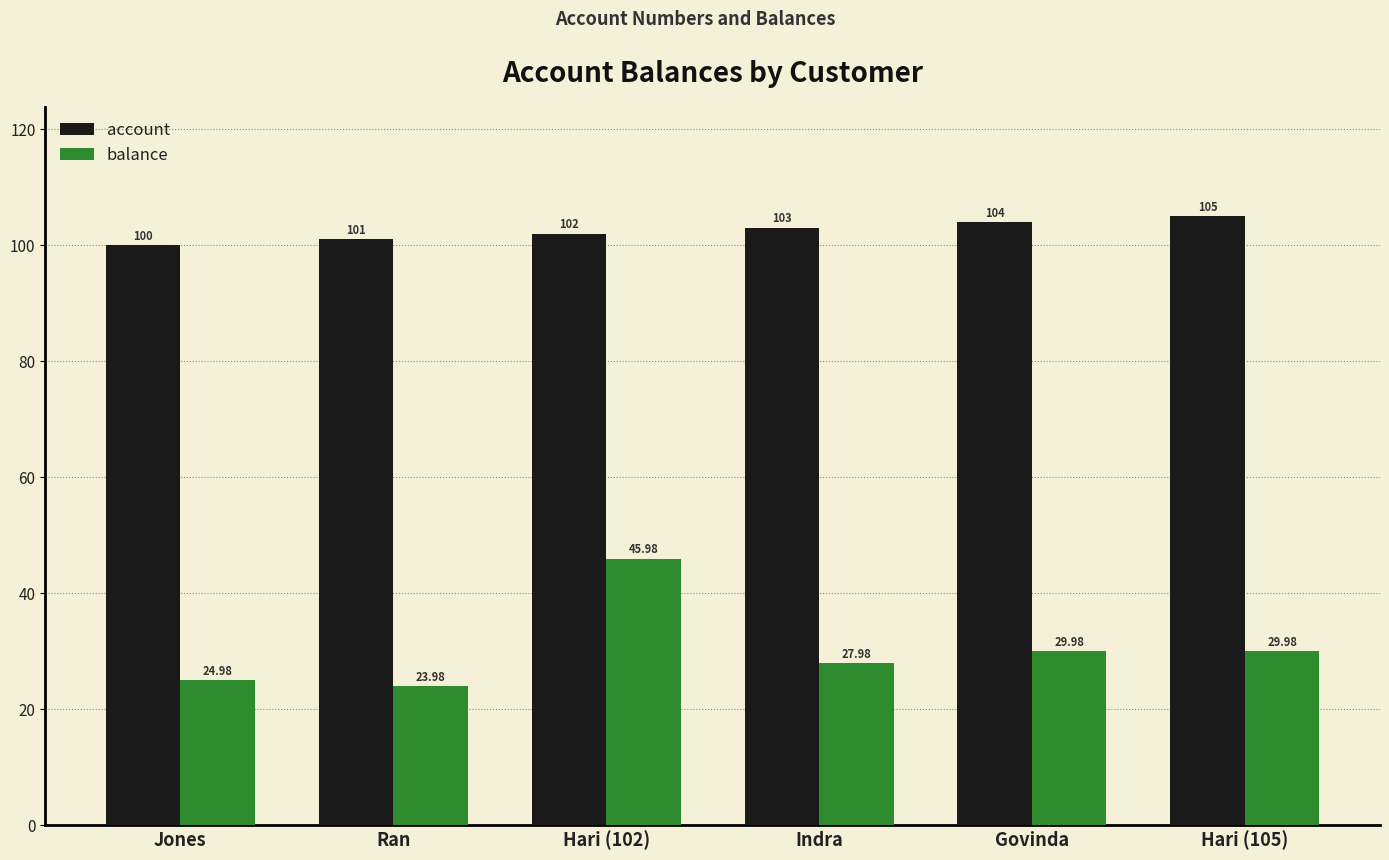

What is the smallest value displayed?

24.0